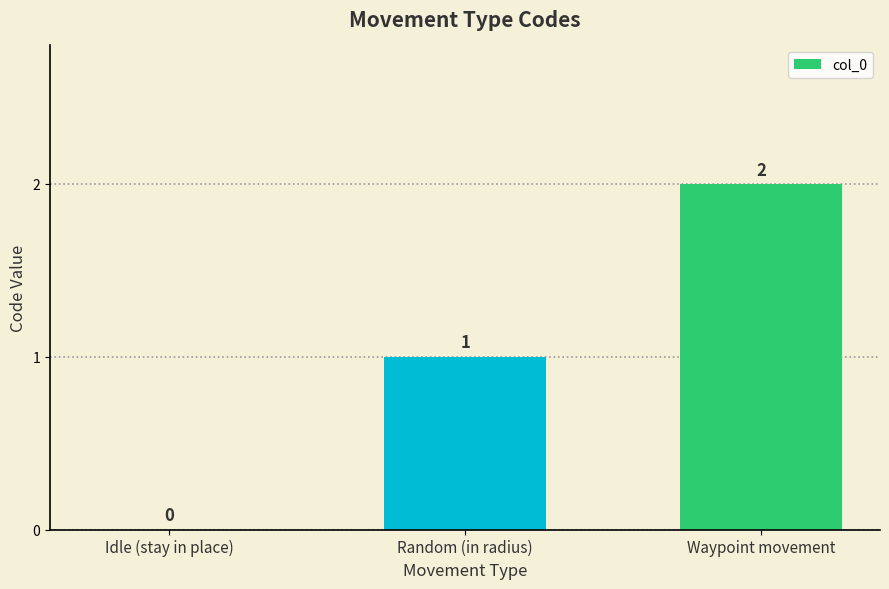

How many values are between 0 and 2?

3